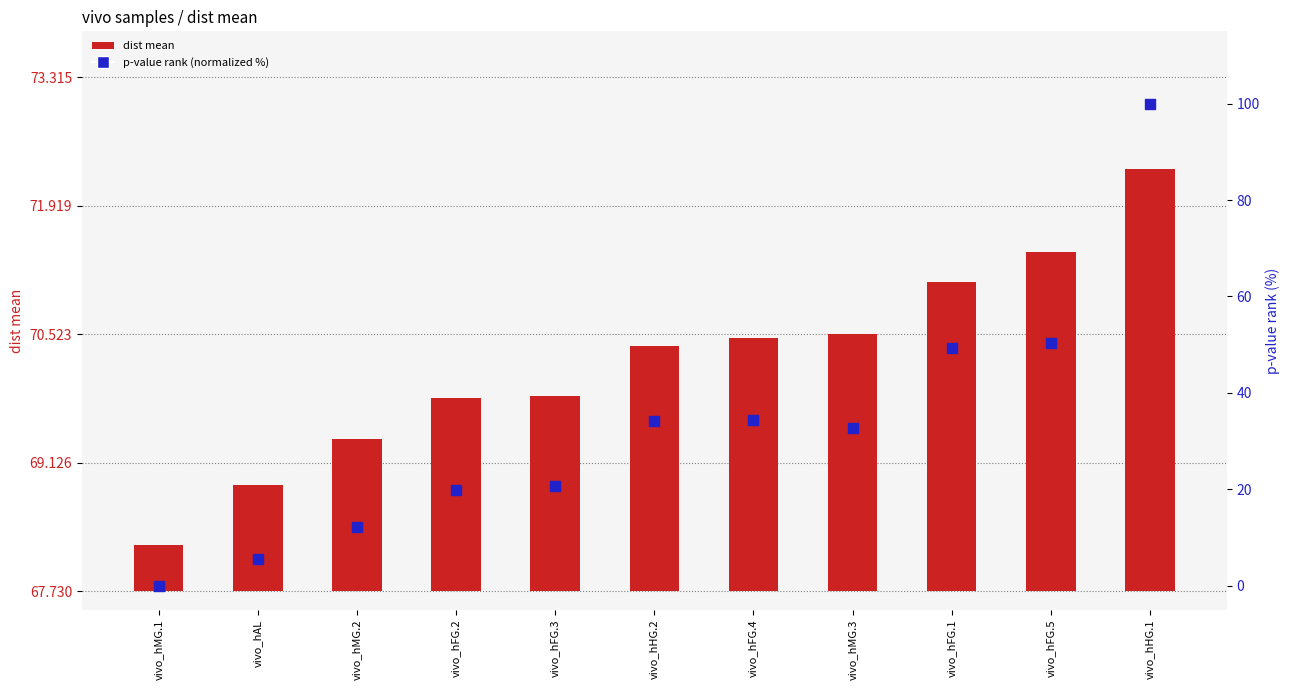

What are all the series names shown in the legend?

dist mean, p-value rank (normalized %)